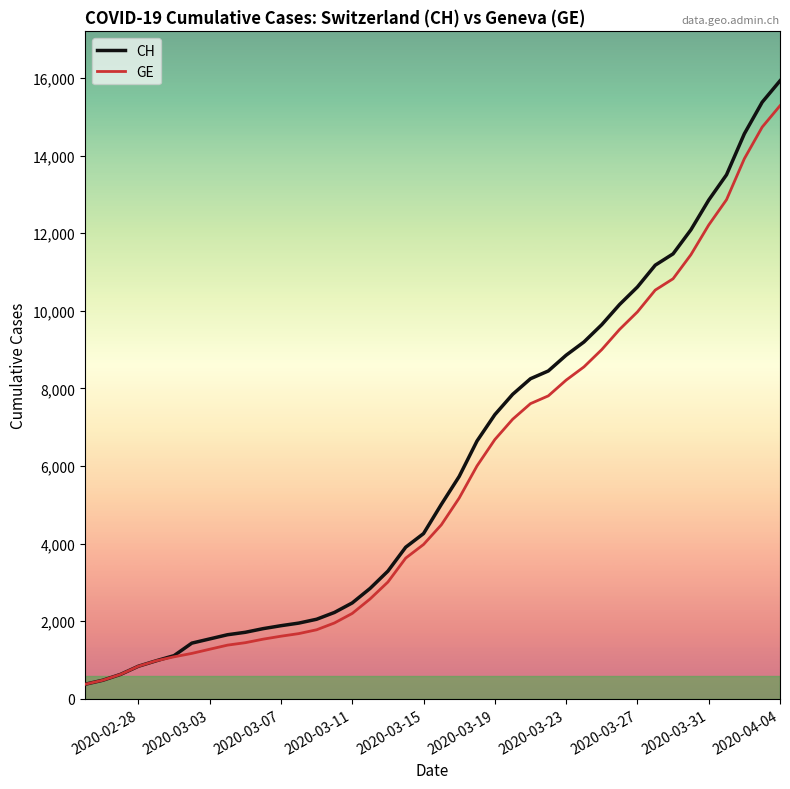

What is the difference between the maximum and minimum values in the CH series?

15551